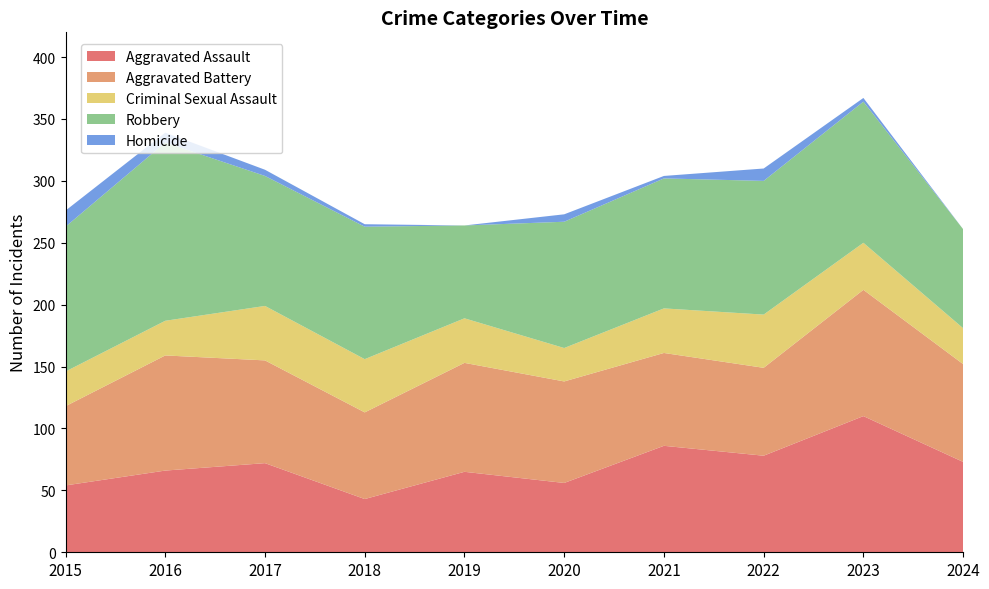

Reading right to left, what are all the values shown in this chart?

Aggravated Assault: 2024=73	2023=110	2022=78	2021=86	2020=56	2019=65	2018=43	2017=72	2016=66	2015=54
Aggravated Battery: 2024=79	2023=102	2022=71	2021=75	2020=82	2019=88	2018=70	2017=83	2016=93	2015=64
Criminal Sexual Assault: 2024=29	2023=38	2022=43	2021=36	2020=27	2019=36	2018=43	2017=44	2016=28	2015=28
Robbery: 2024=80	2023=114	2022=108	2021=105	2020=102	2019=75	2018=107	2017=105	2016=144	2015=117
Homicide: 2024=0	2023=3	2022=10	2021=2	2020=6	2019=0	2018=2	2017=5	2016=8	2015=13